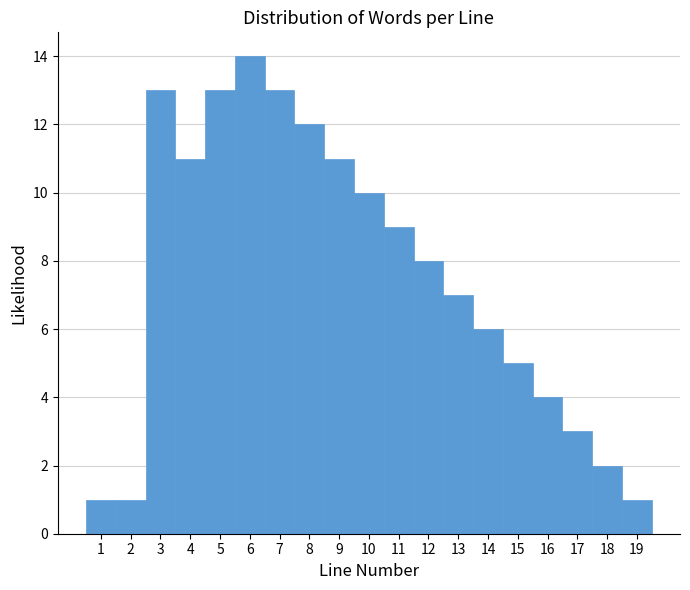

Reading left to right, list every bar in this chart as the range it spans on the x-axis followed by its height. The values are not printed on the chart, so give them approximately, as read against the axis.

0.5 to 1.5: 1
1.5 to 2.5: 1
2.5 to 3.5: 13
3.5 to 4.5: 11
4.5 to 5.5: 13
5.5 to 6.5: 14
6.5 to 7.5: 13
7.5 to 8.5: 12
8.5 to 9.5: 11
9.5 to 10.5: 10
10.5 to 11.5: 9
11.5 to 12.5: 8
12.5 to 13.5: 7
13.5 to 14.5: 6
14.5 to 15.5: 5
15.5 to 16.5: 4
16.5 to 17.5: 3
17.5 to 18.5: 2
18.5 to 19.5: 1